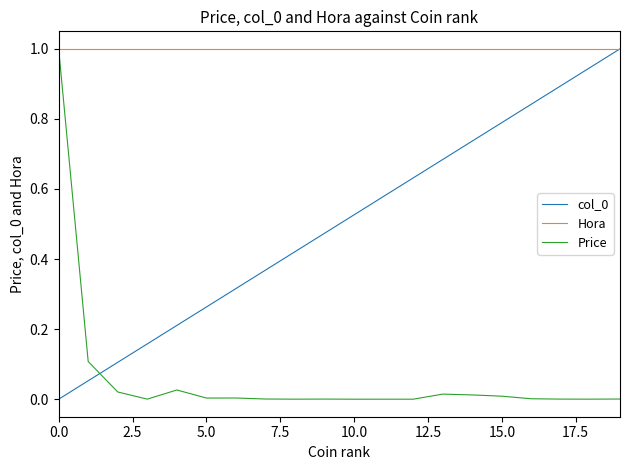

Which series has the largest total across all categories?

Hora